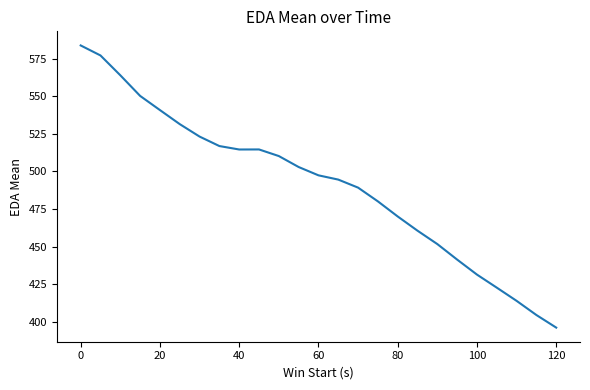

What is the minimum value shown in the chart?

396.1